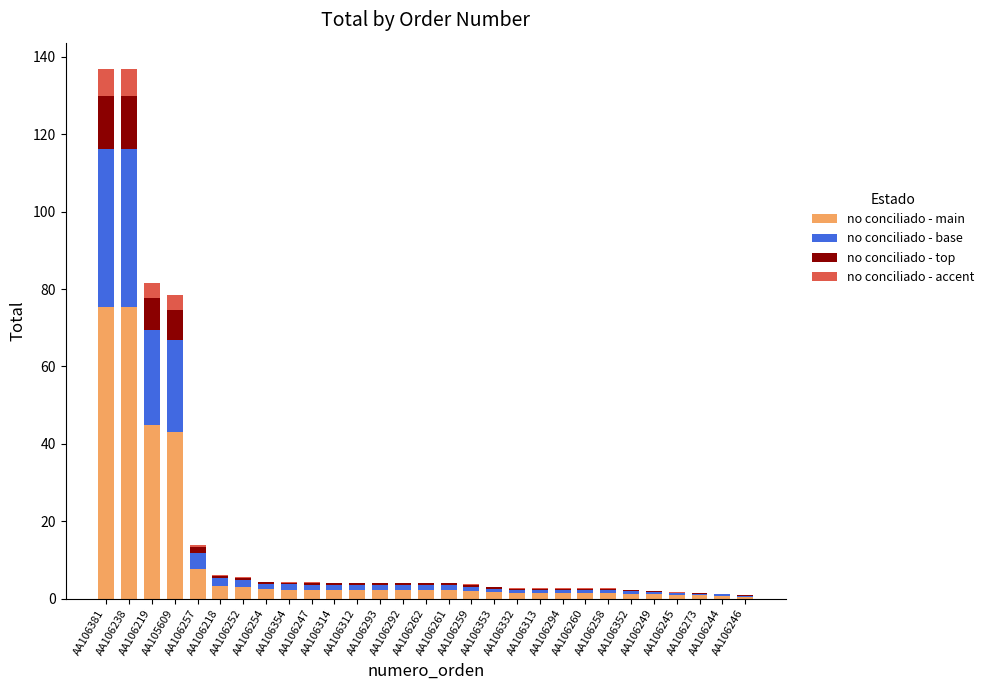

At AA106294, list the series in order from largest to smallest.

no conciliado - main, no conciliado - base, no conciliado - top, no conciliado - accent